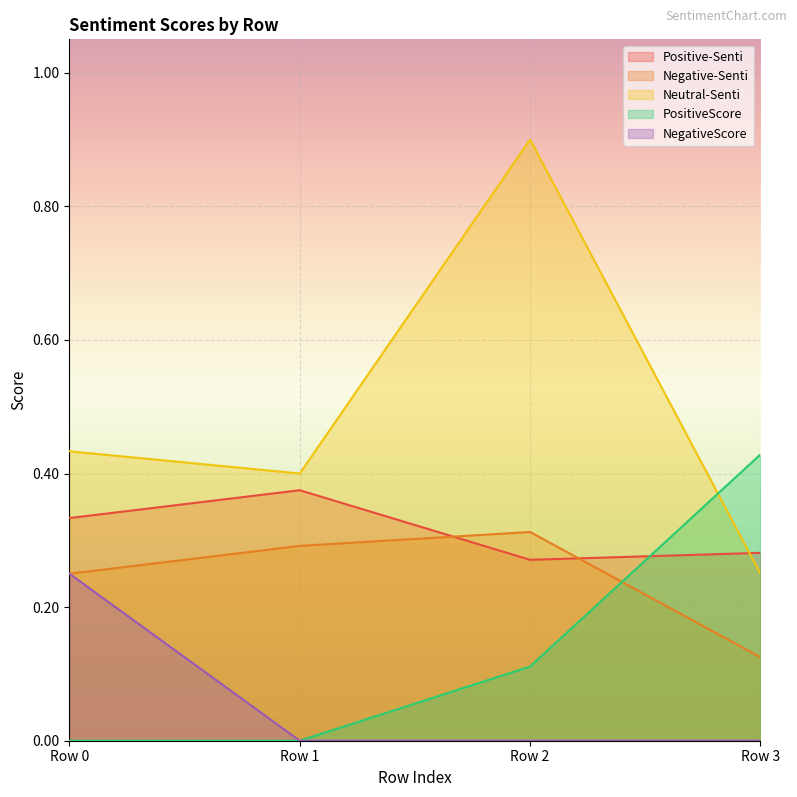

Read the Negative-Senti value at Row 1.

0.3